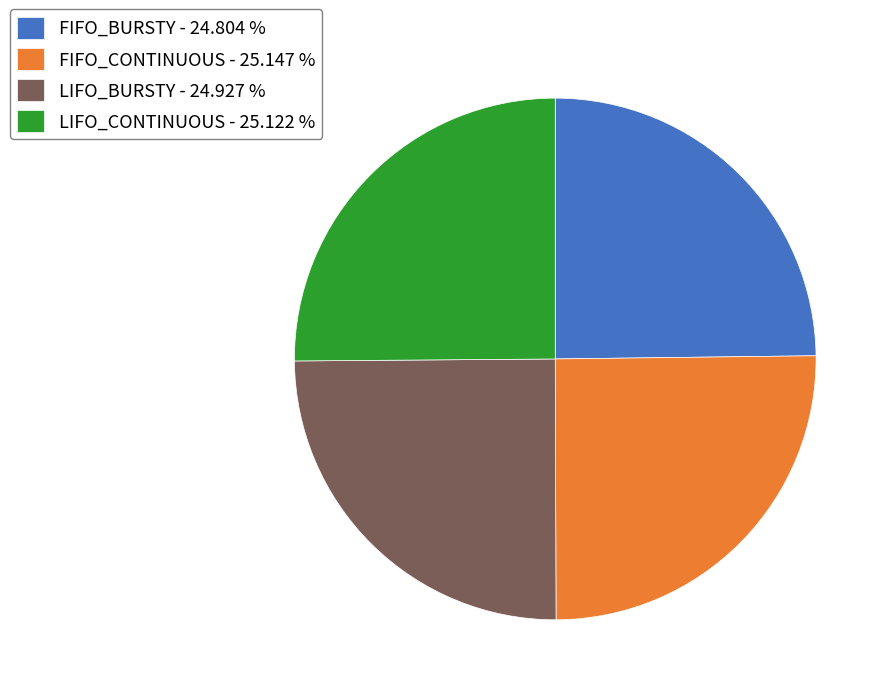

True or false: FIFO_BURSTY accounts for 25% of the total.

True